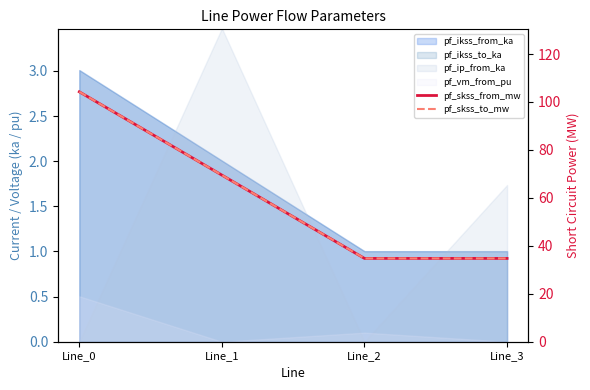

How many data points in pf_skss_from_mw are less than 69?

2